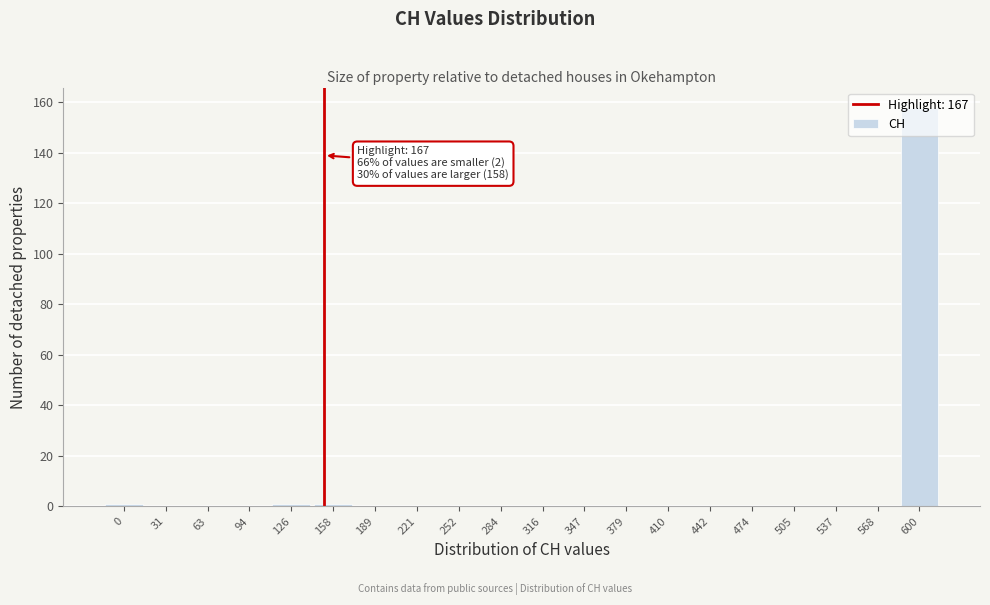

At which category does the chart reach its peak across all series?

600